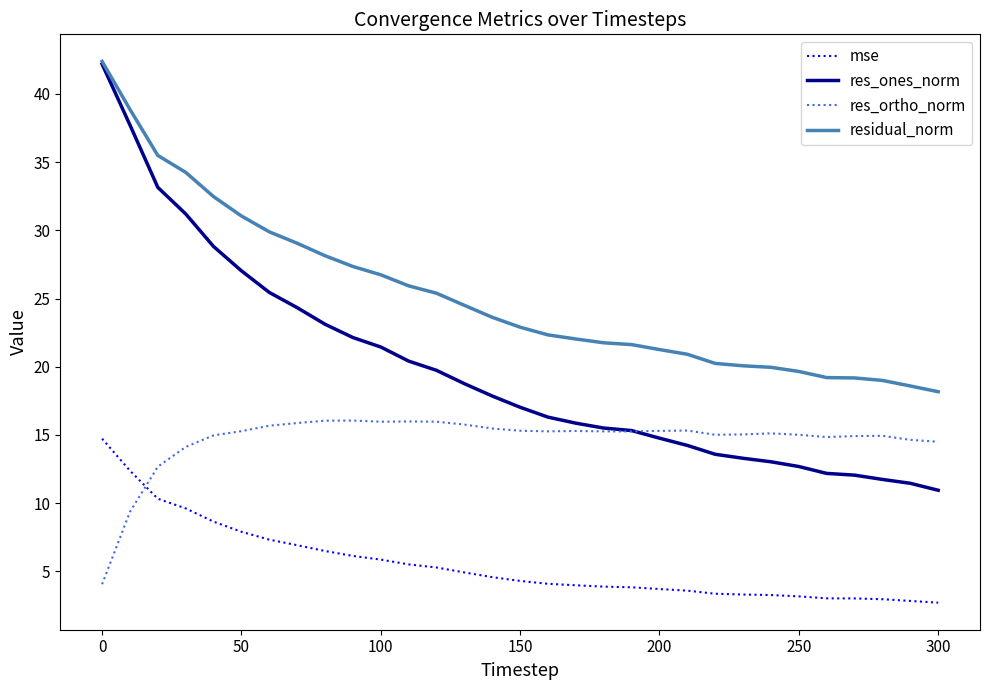

Which series has the widest spread of values?

res_ones_norm